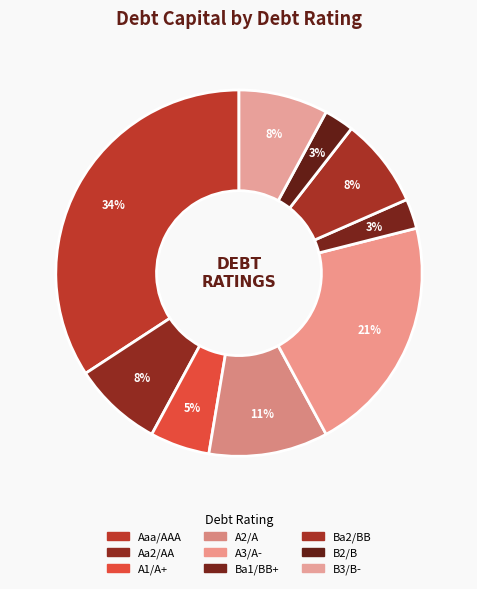

What percentage is the A2/A slice, to the nearest percent?

11%